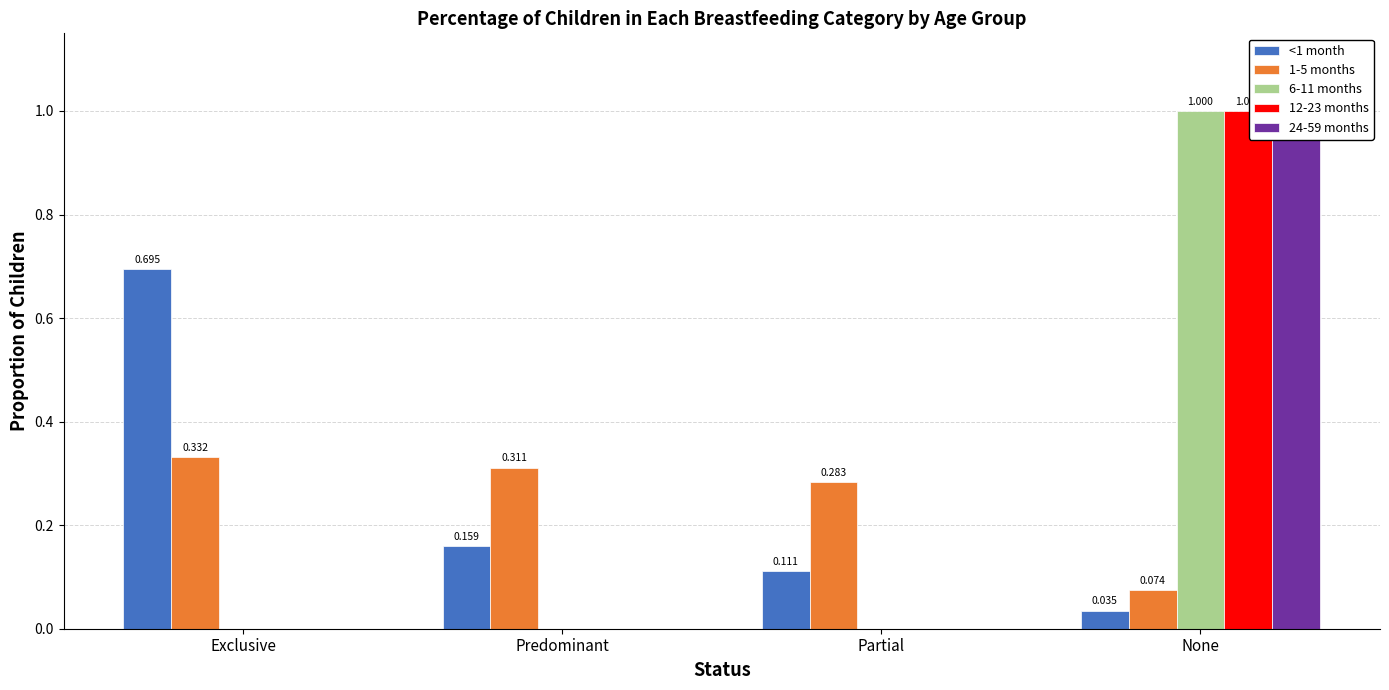

Where is <1 month nearest to the value 0?

None